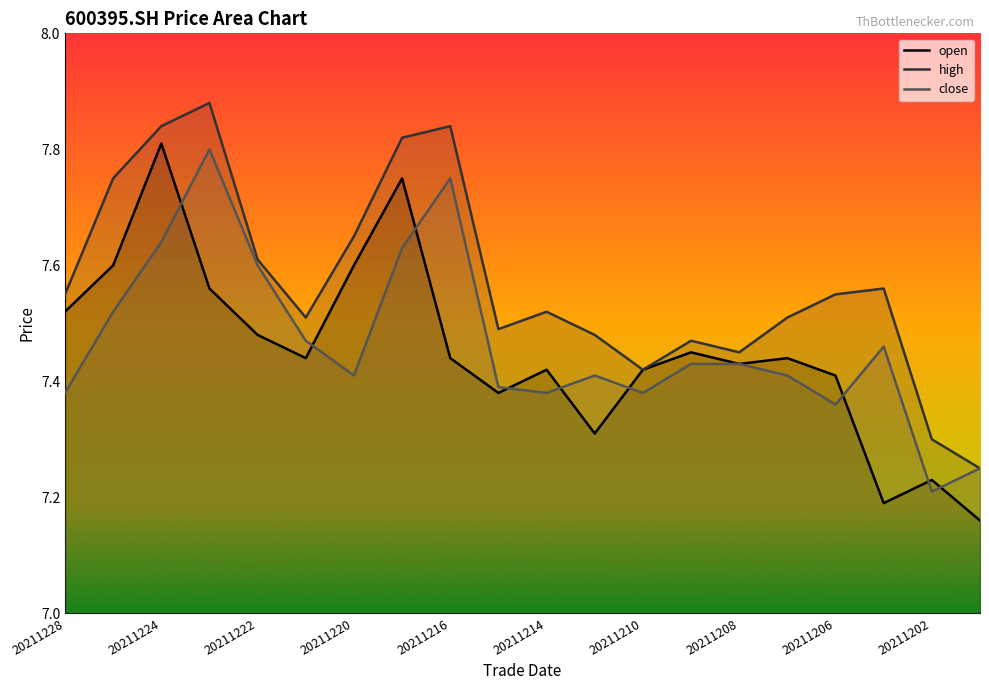

How many series are shown in this chart?

3